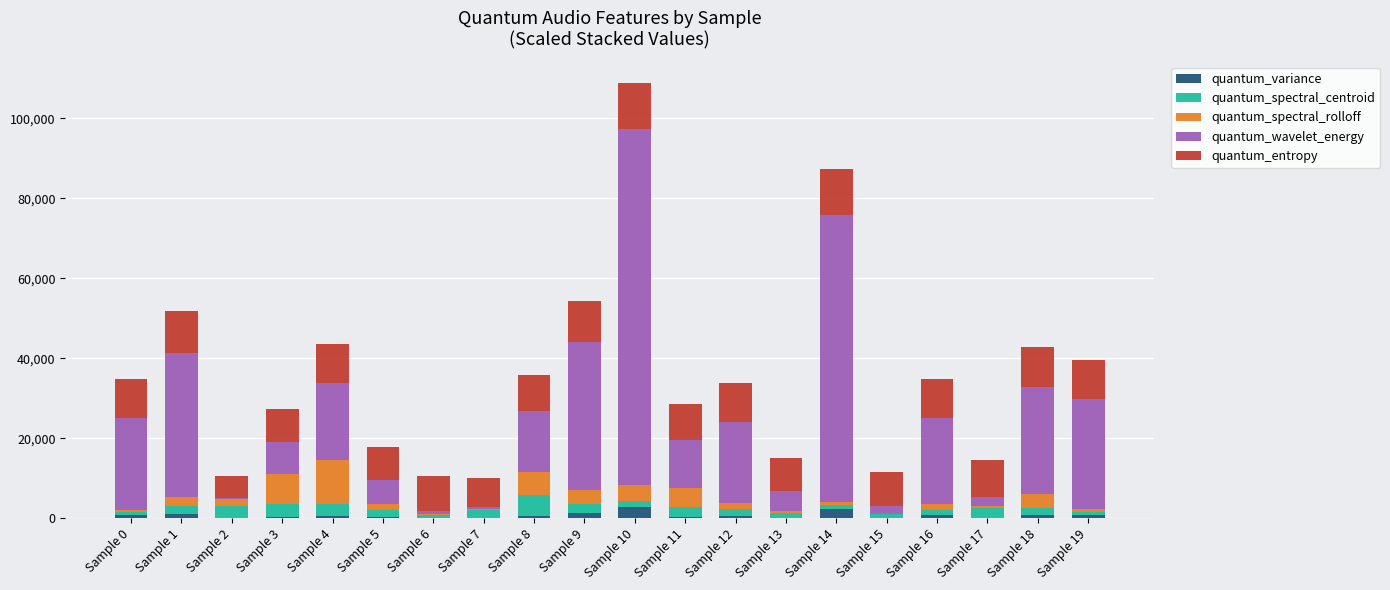

What is the highest value of the quantum_variance series?

2788.3